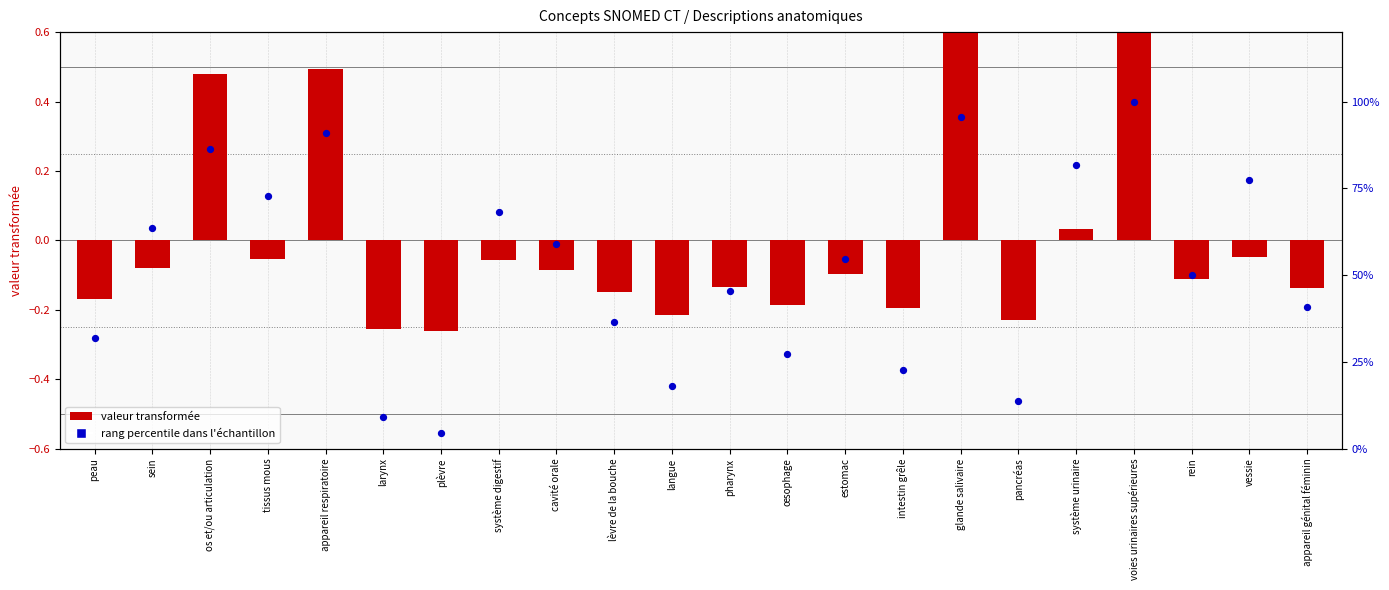

Which series contains the lowest Y value?

valeur transformée